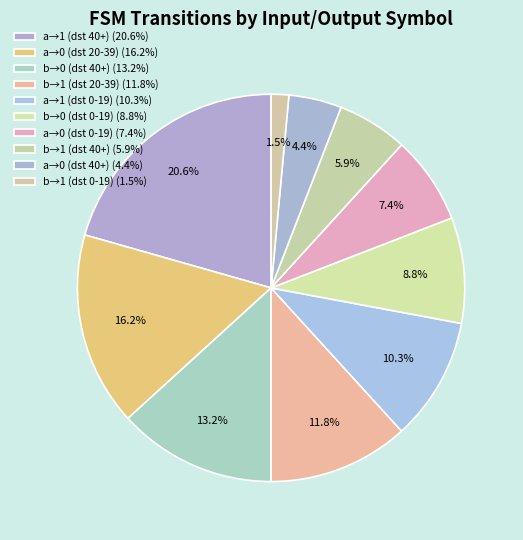

Count the number of slices in the pie.

10